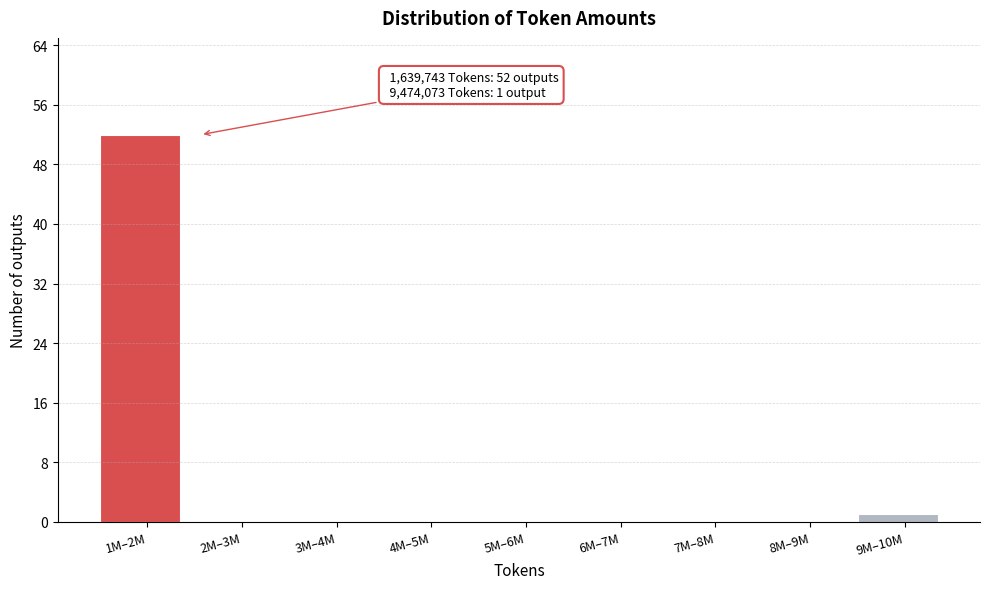

Reading right to left, extract all data points from this chart.

9M–10M=1	8M–9M=0	7M–8M=0	6M–7M=0	5M–6M=0	4M–5M=0	3M–4M=0	2M–3M=0	1M–2M=52